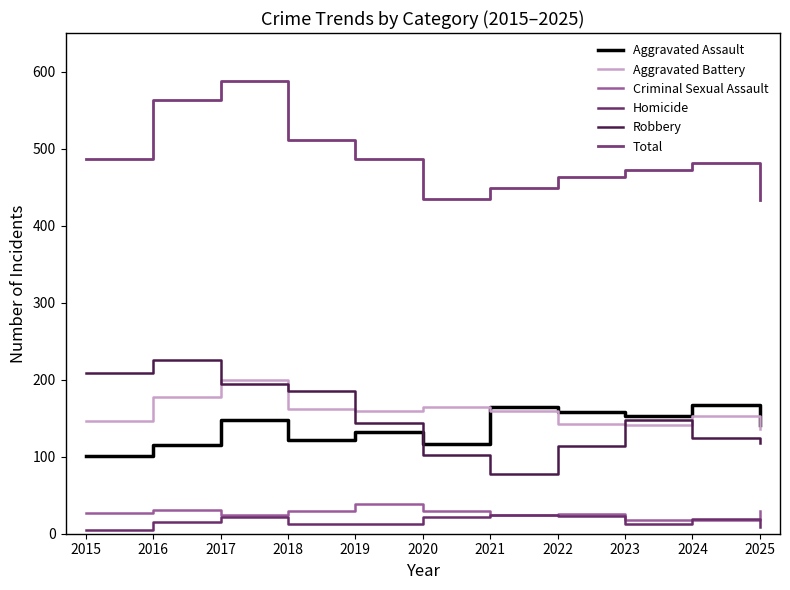

What is the minimum value for Aggravated Assault?

101